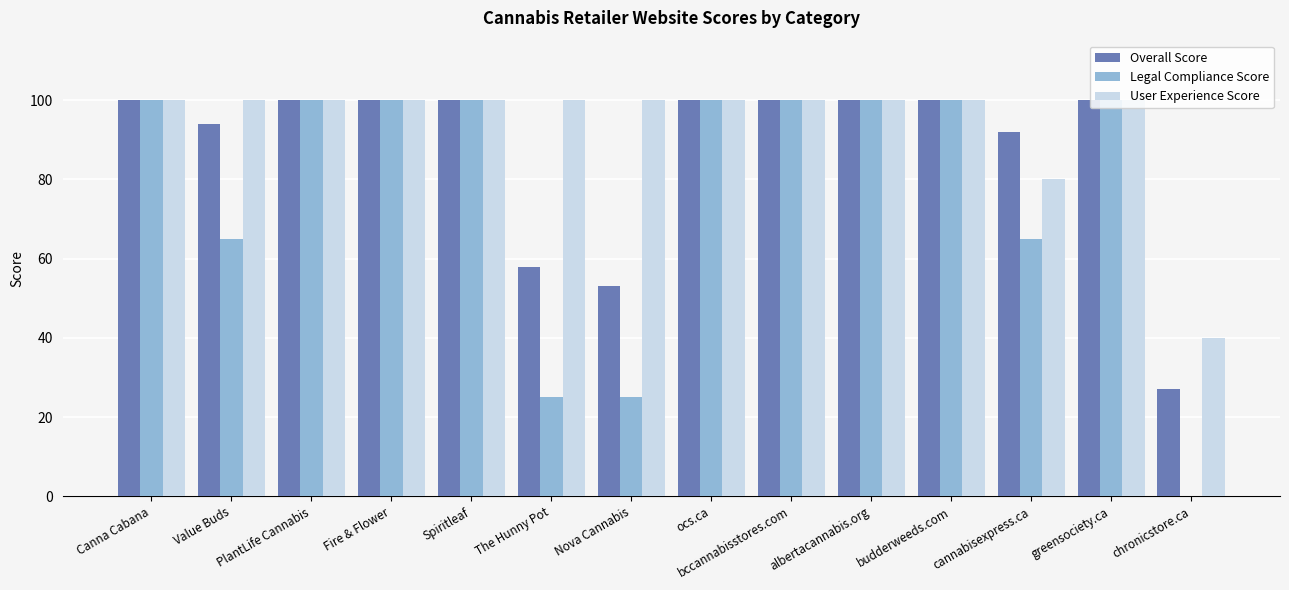

What is the approximate value of Legal Compliance Score at albertacannabis.org?

100